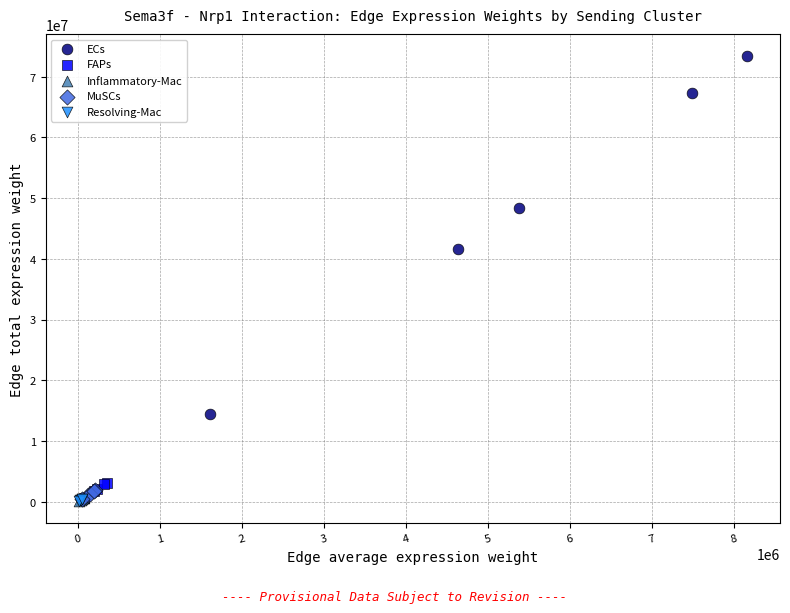

Which series has the widest spread of Y values?

ECs